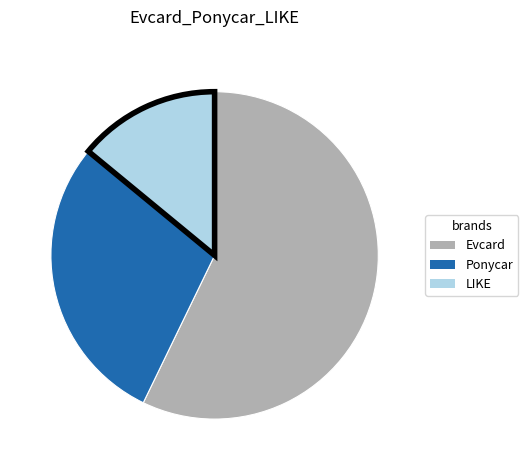

How many segments does this pie chart have?

3